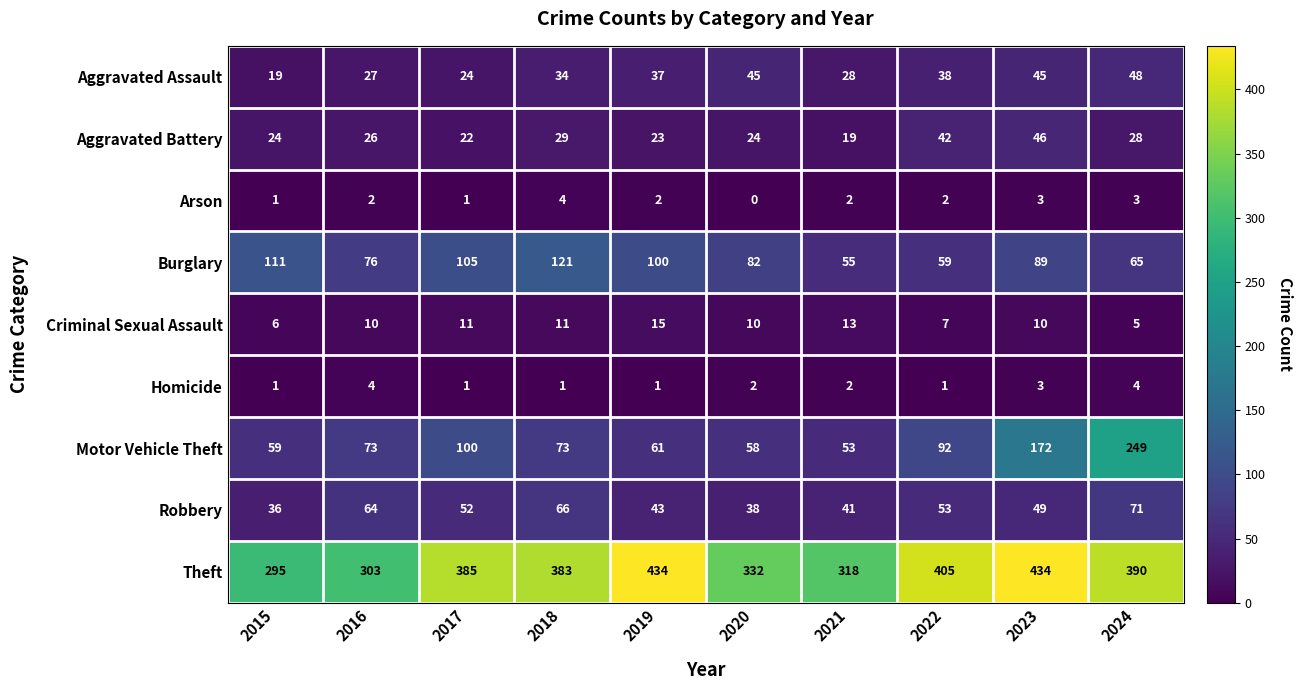

At how many categories does at least one series exceed 10?

10